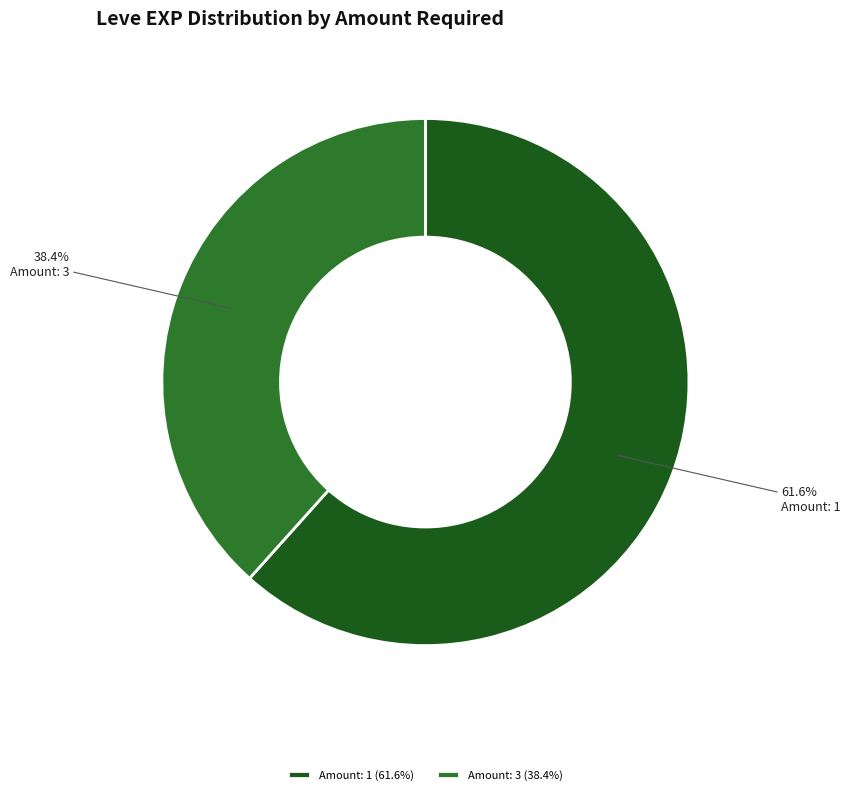

Is there any slice that represents more than half of the pie?

Yes